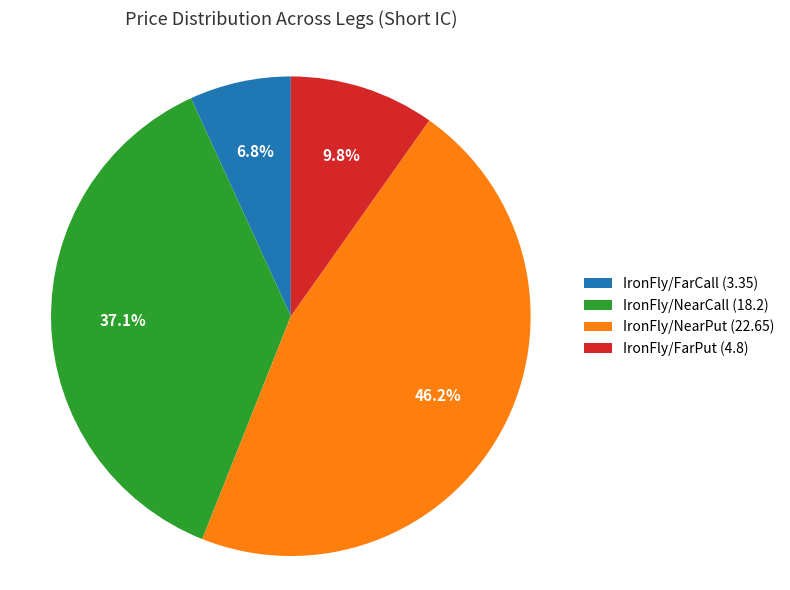

Which slice is the smallest?

IronFly/FarCall (3.35)